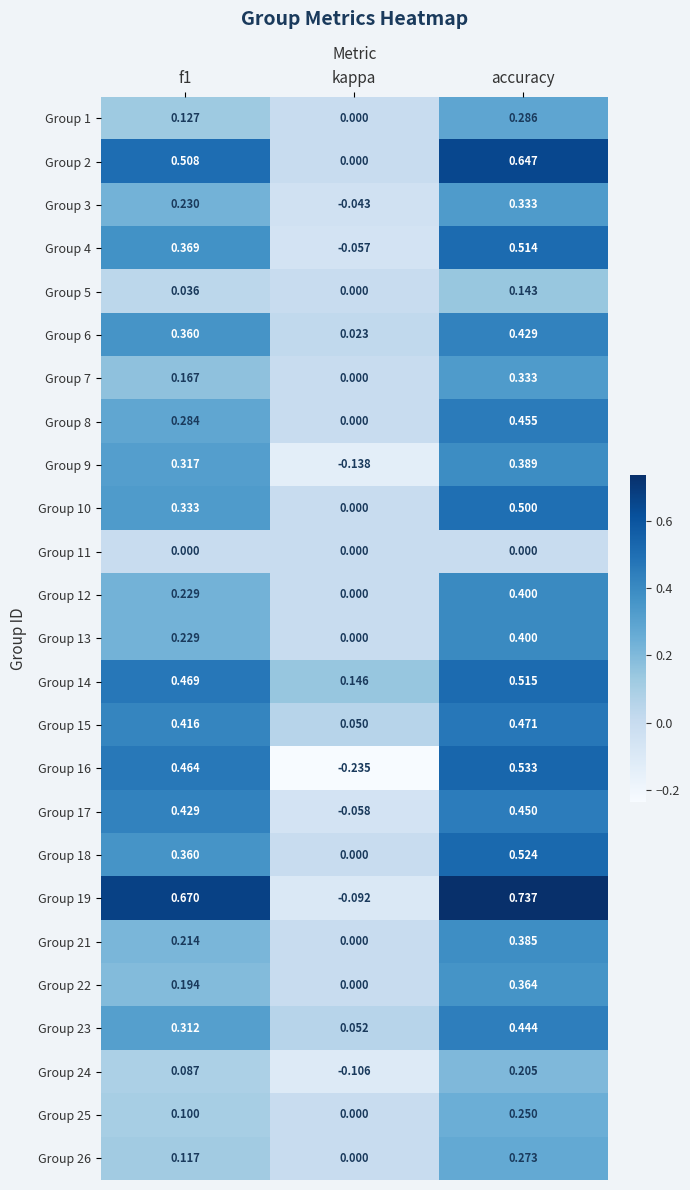

At which category does the chart reach its peak across all series?

accuracy